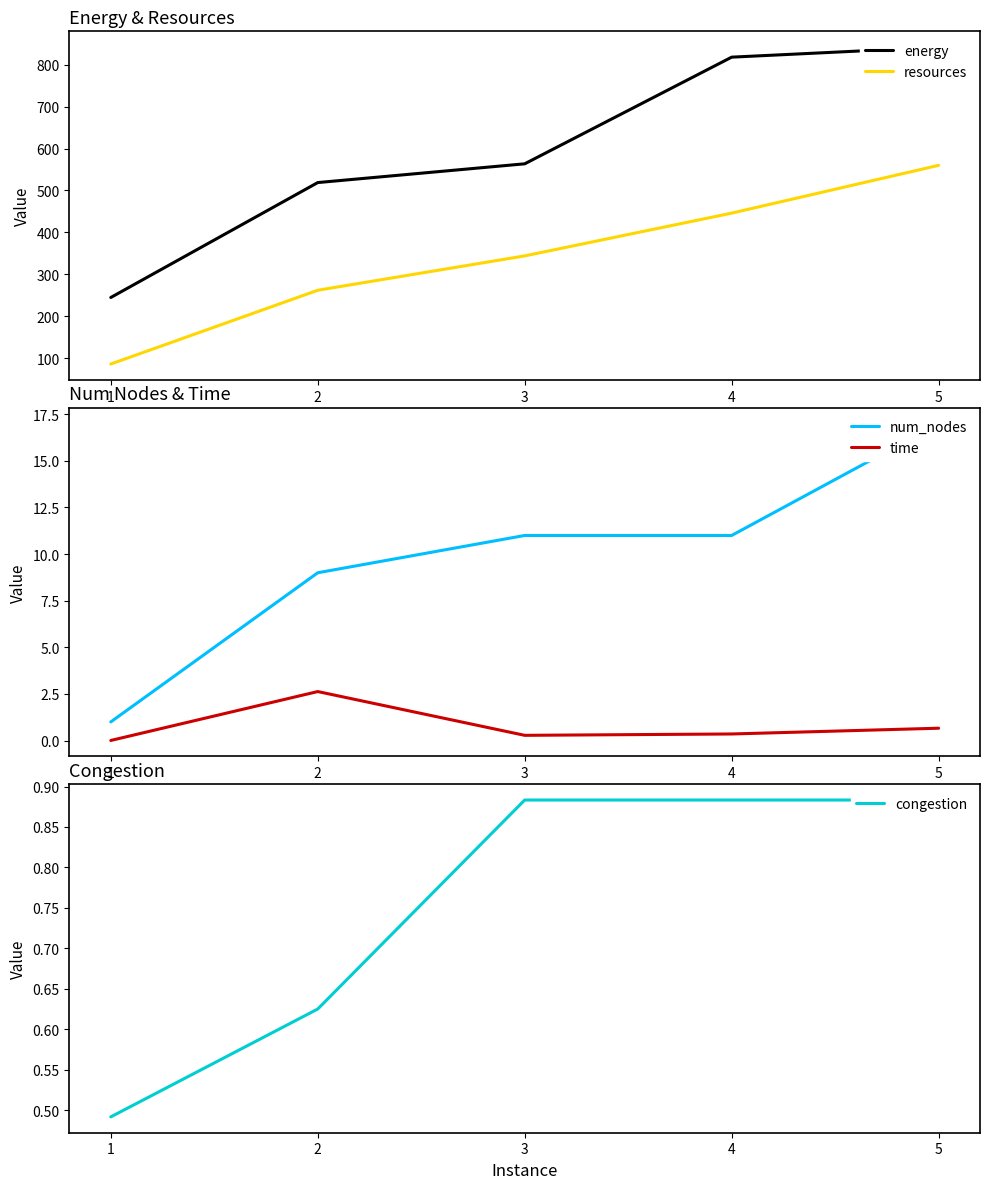

Reading left to right, transcribe all the data shown in this chart.

energy: 244.8	518.9	563.7	818.1	841.9
resources: 86.0	262.0	344.0	446.0	560.0
num_nodes: 1.0	9.0	11.0	11.0	17.0
time: 0.0	2.6	0.3	0.4	0.7
congestion: 0.5	0.6	0.9	0.9	0.9